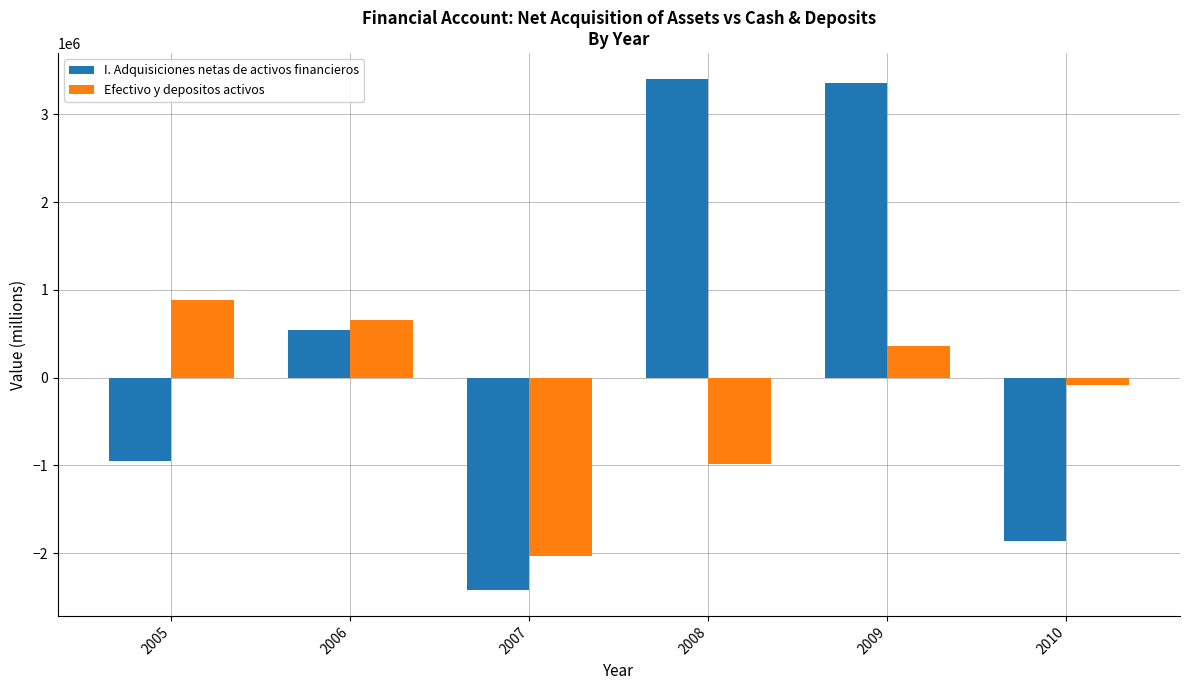

How many series are shown in this chart?

2